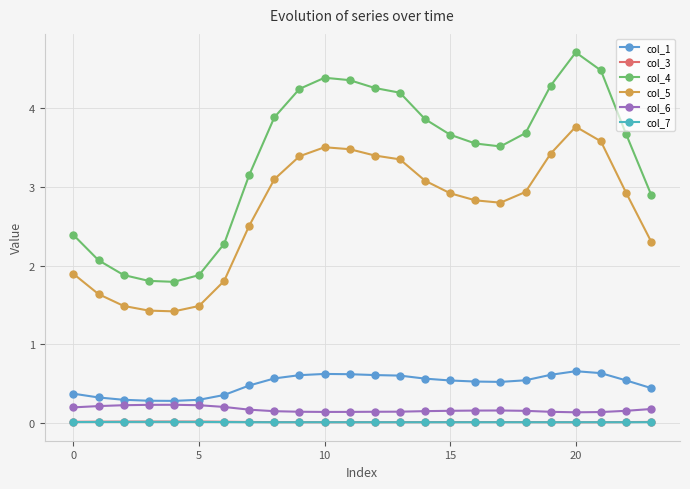

At how many categories does at least one series exceed 2?

20